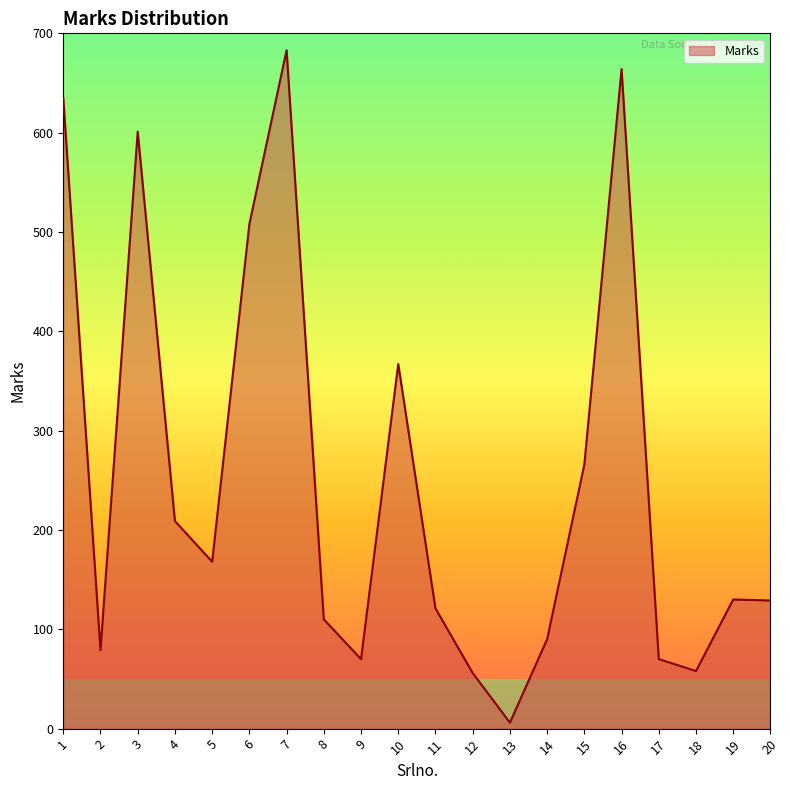

What is the change in value from 15 to 17?

-196